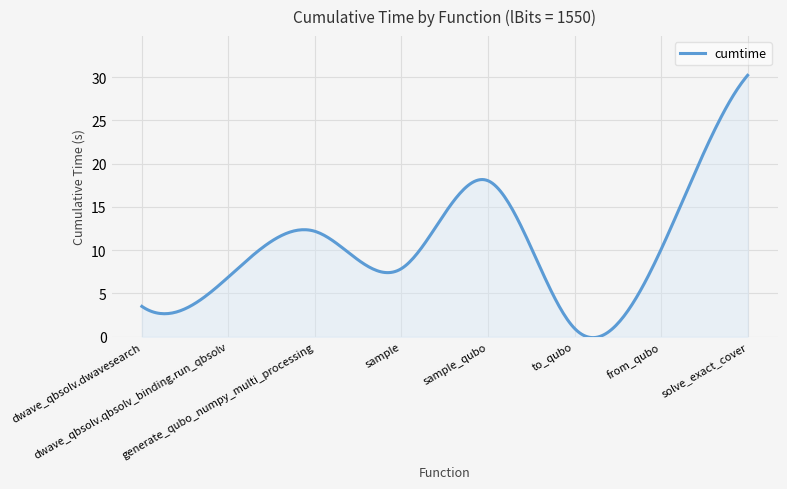

What is the greatest value displayed?

30.2